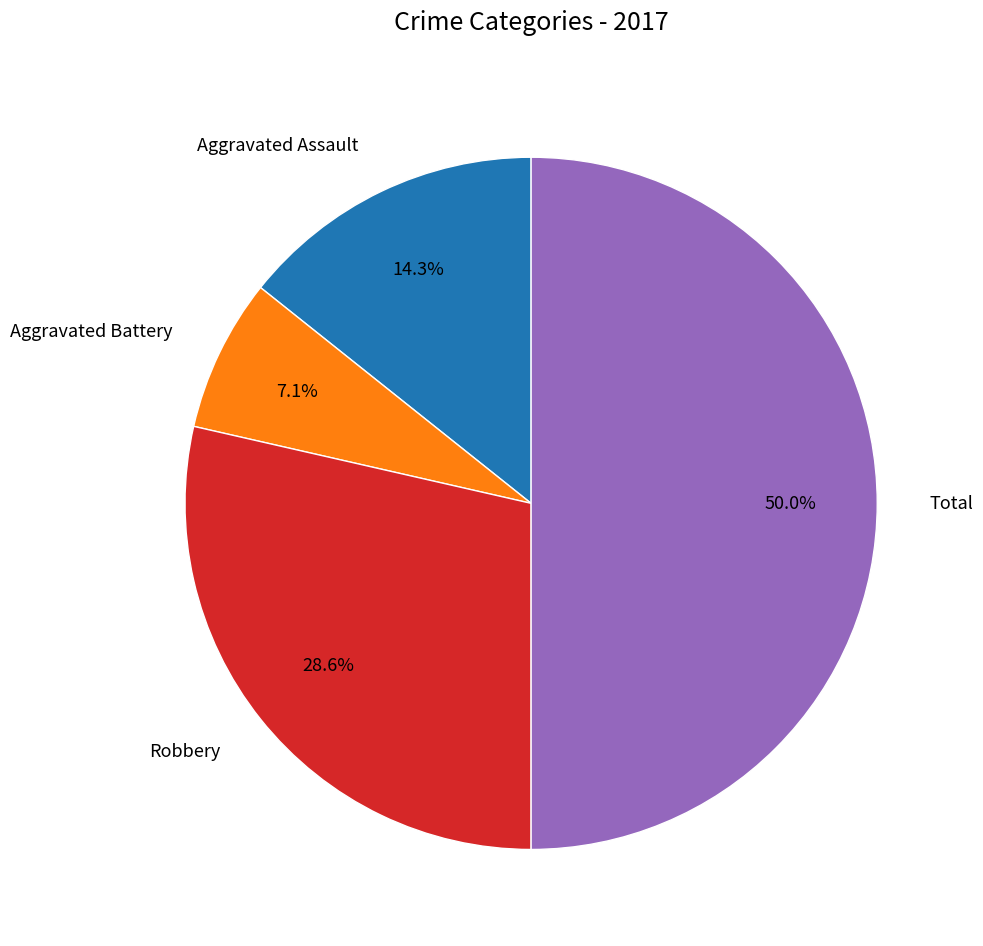

Do Total and Robbery together represent more than half of the pie?

Yes